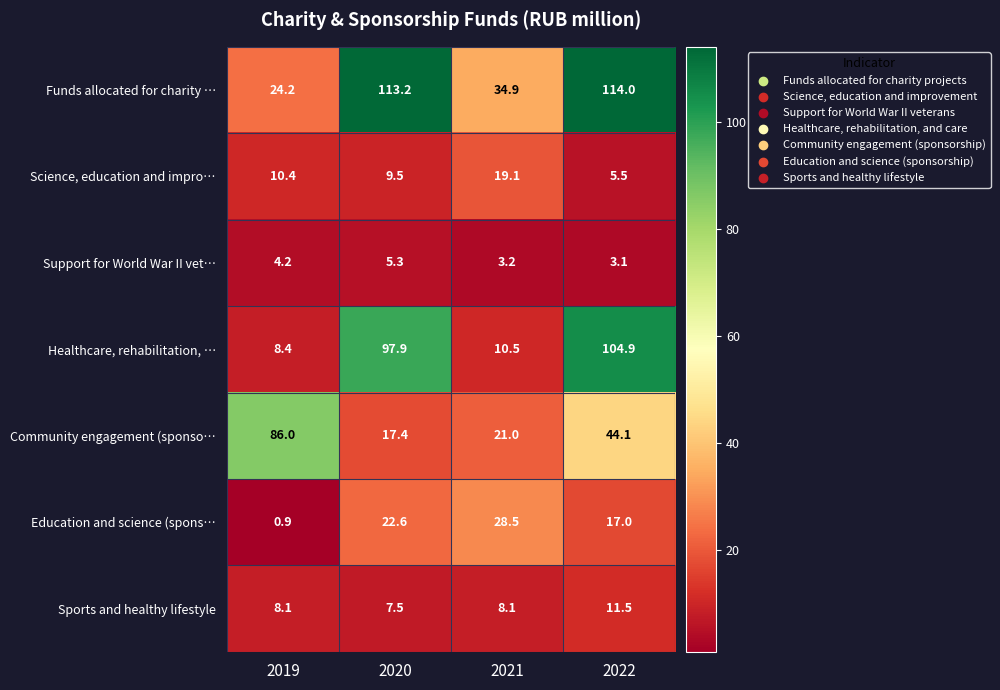

Is it true that Community engagement (sponso… equals 68.2 at 2022?

False